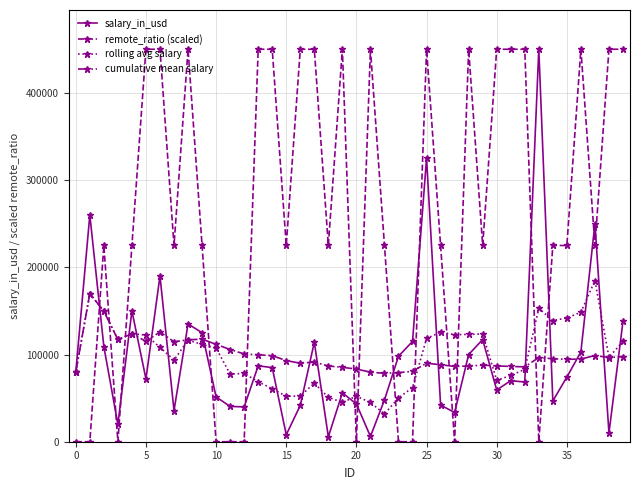

True or false: salary_in_usd has more than 0 points higher than both neighbors.

True